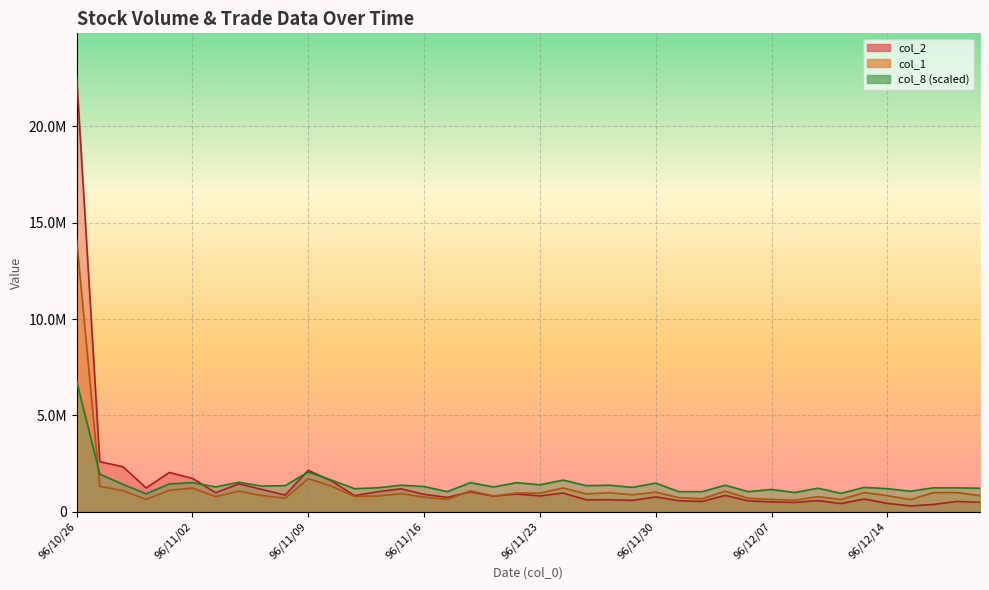

How many intersections are there between col_1 and col_8?

1